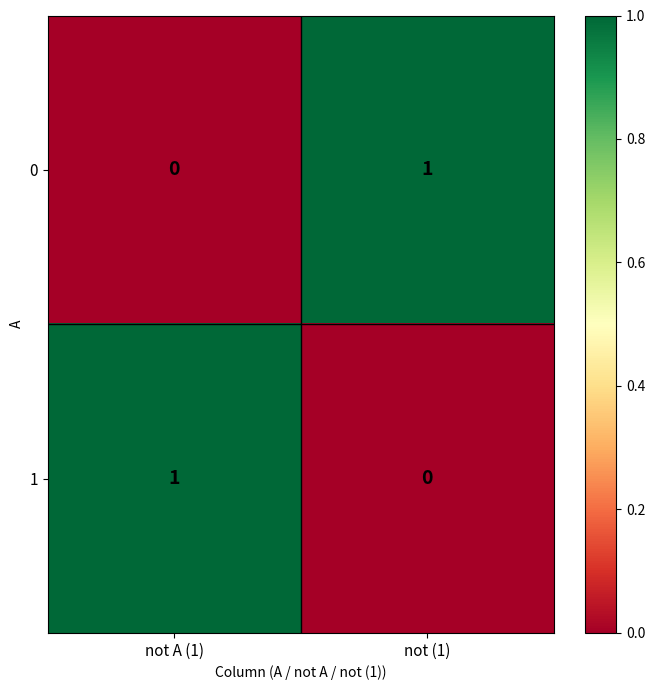

Rank the series at not A (1) from lowest to highest value.

0, 1